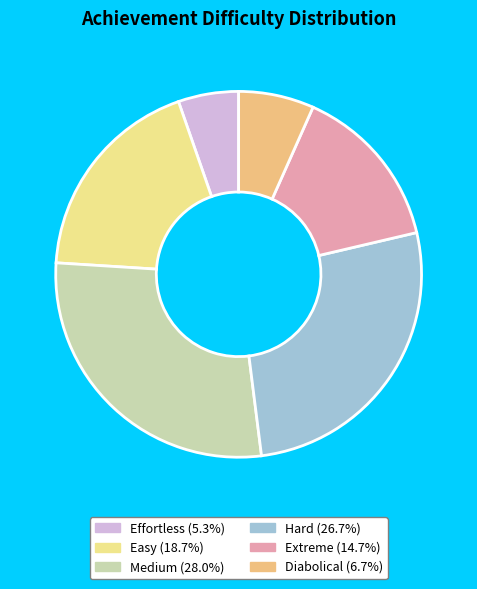

To the nearest percent, what is the difference between the Easy and Medium slice percentages?

9%